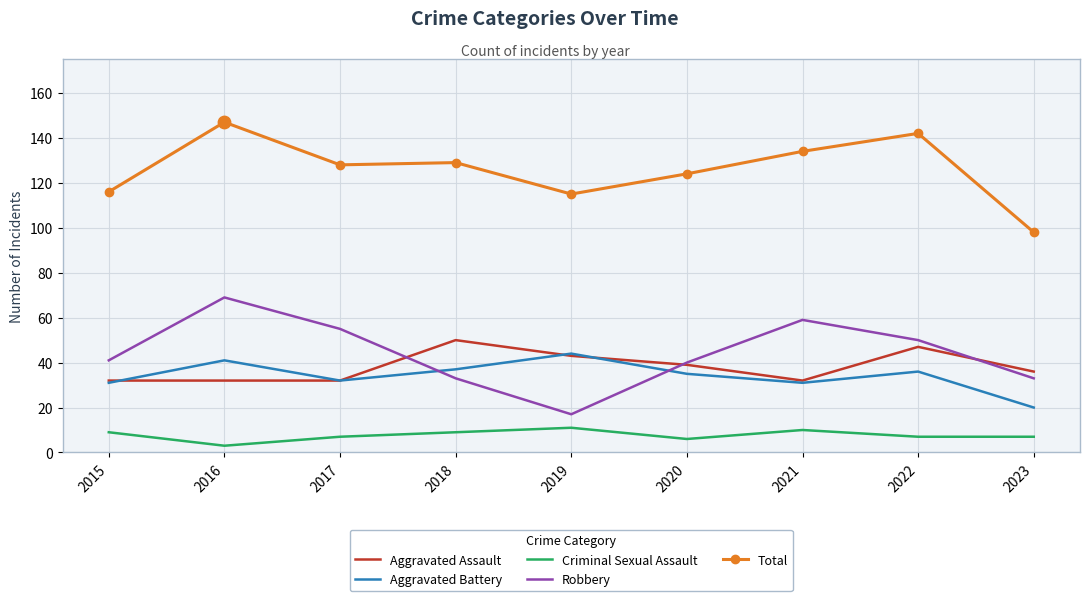

At how many categories does at least one series exceed 79?

9